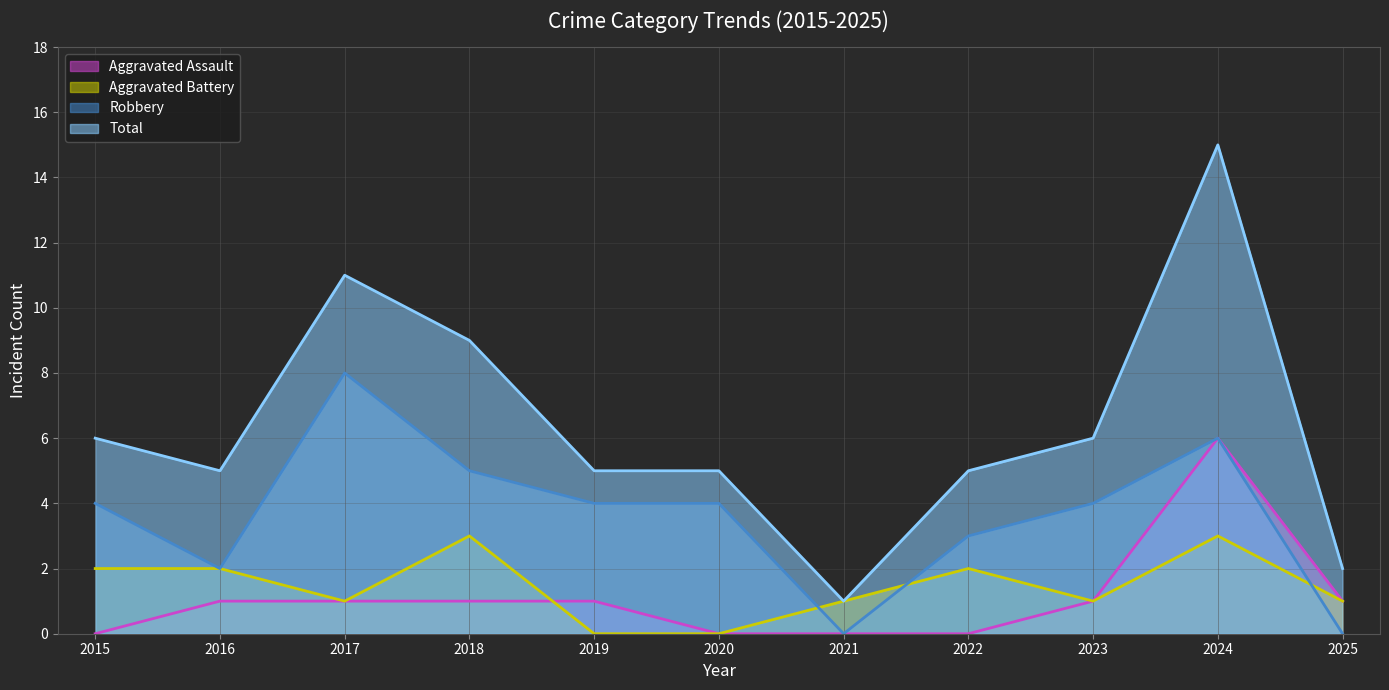

How many data points in Robbery are above 4?

3